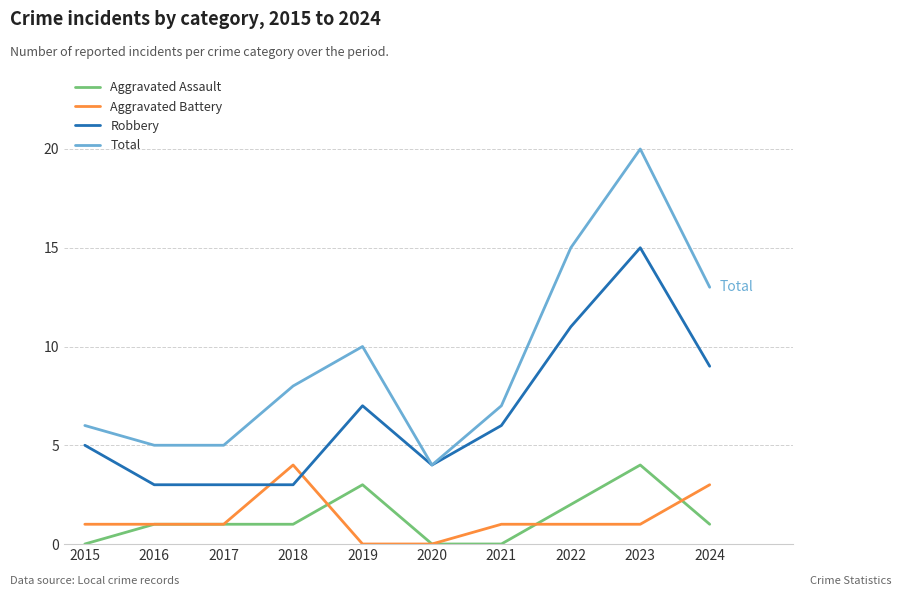

Which series has the largest total across all categories?

Total